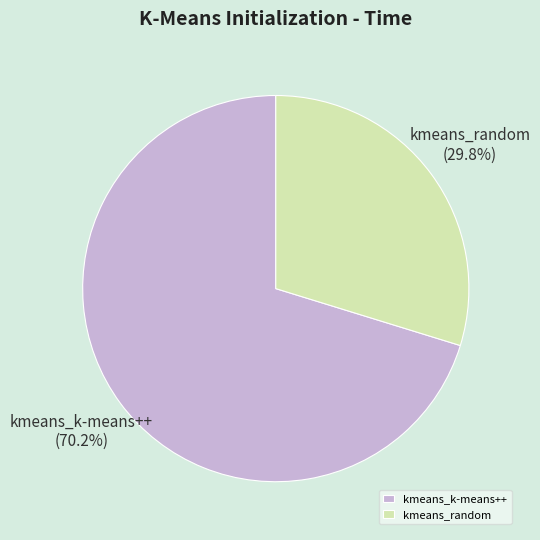

Which has a higher value, kmeans_random or kmeans_k-means++?

kmeans_k-means++